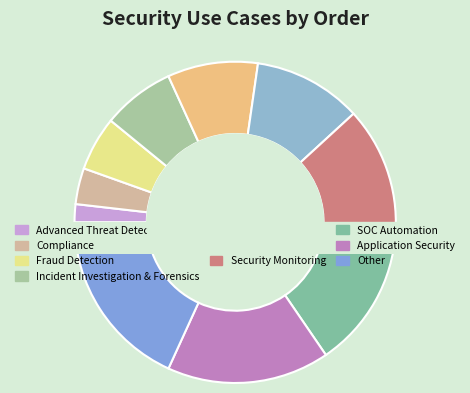

Is there a majority slice in this chart?

No